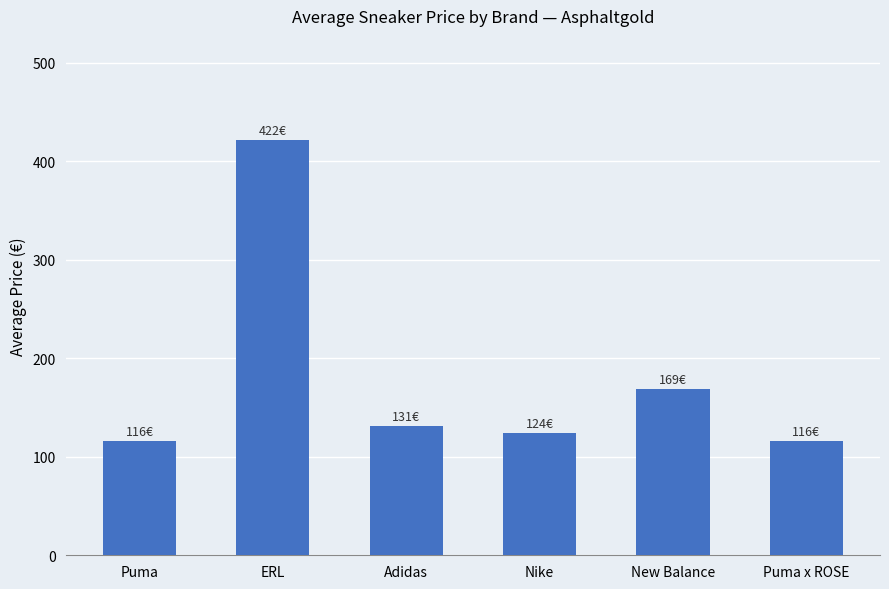

What is the difference between the second highest and minimum values?

53.3